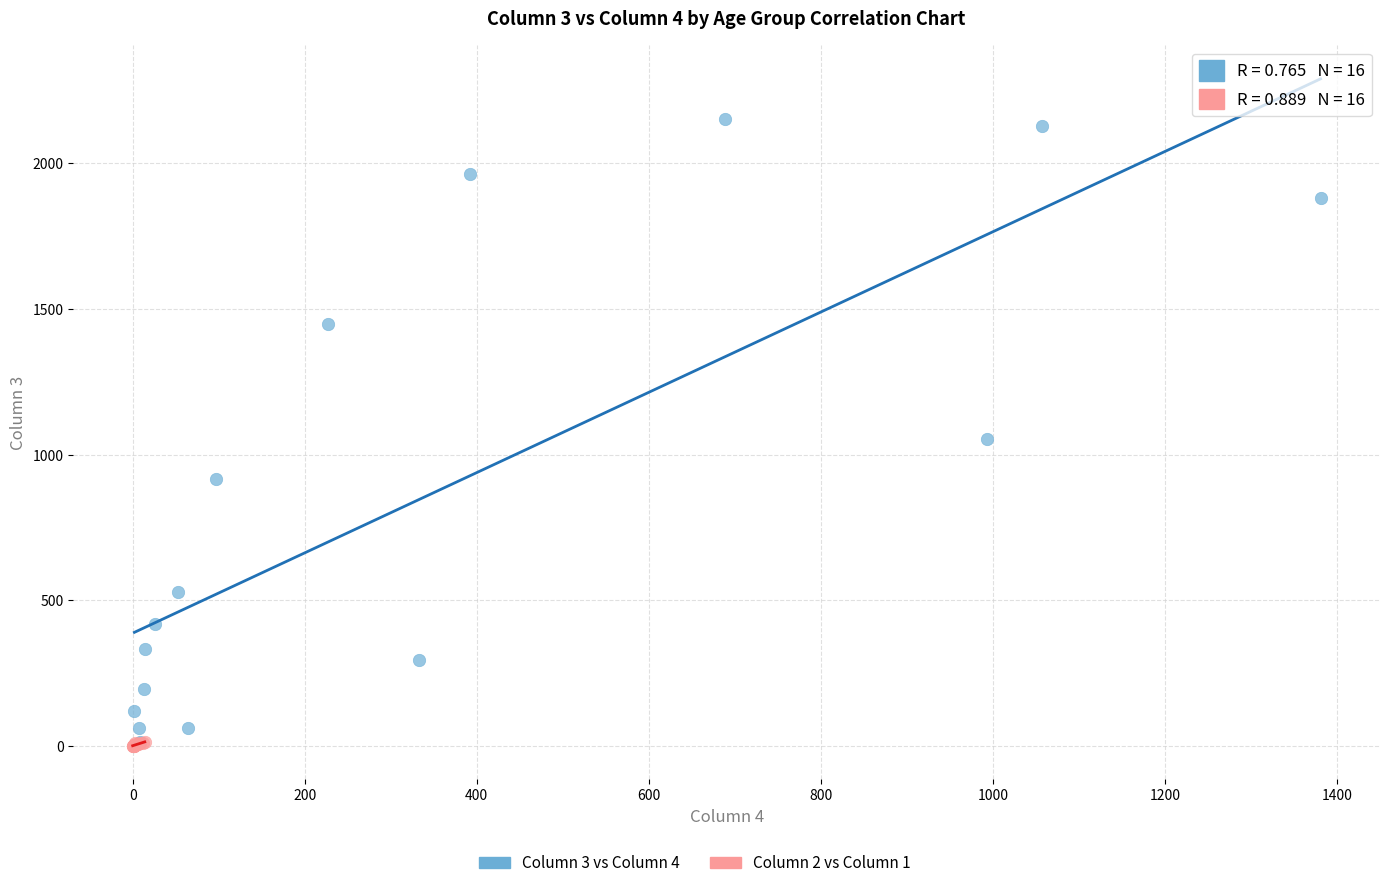

Which series reaches the maximum Y coordinate?

Column 3 vs Column 4